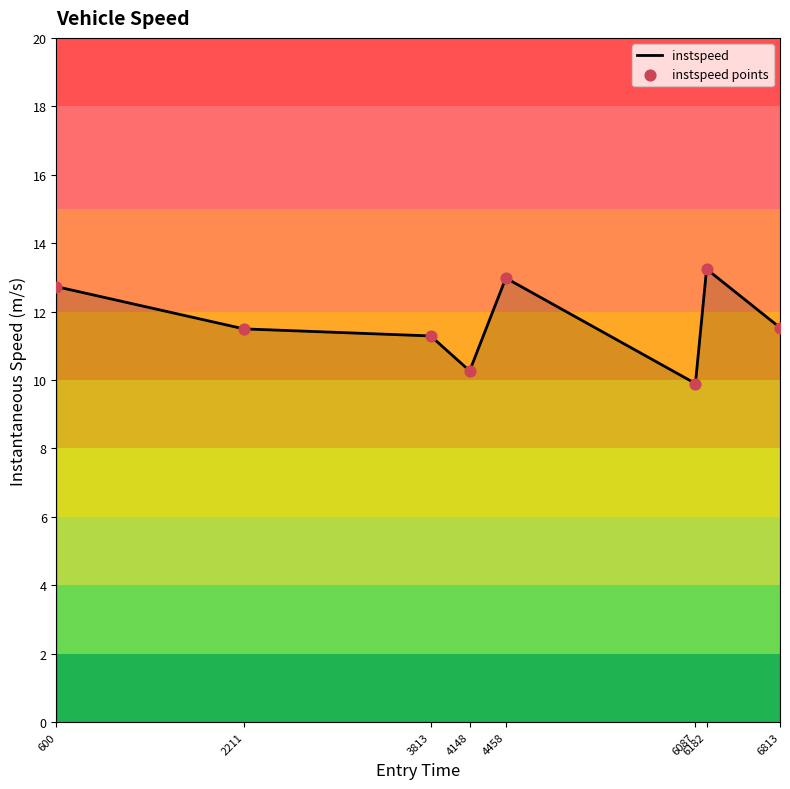

Which series has the widest spread of Y values?

instspeed